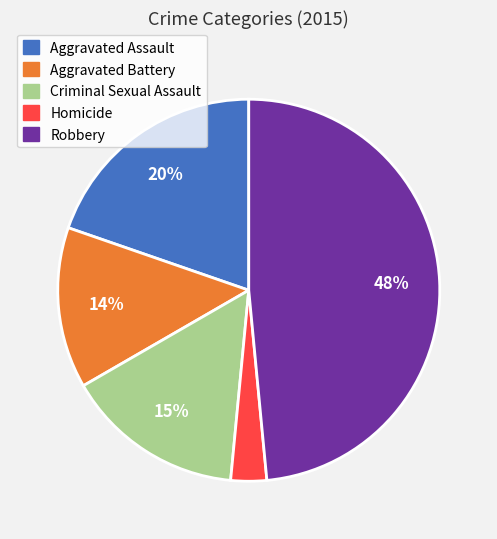

Which has a higher value, Criminal Sexual Assault or Aggravated Assault?

Aggravated Assault